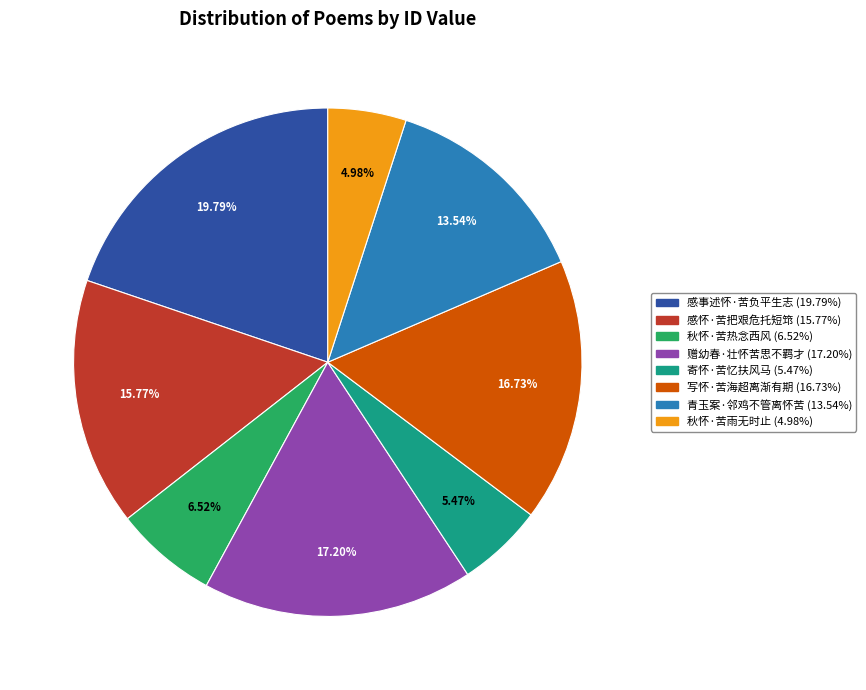

Does 寄怀·苦忆扶风马 account for over 50% of the chart?

No